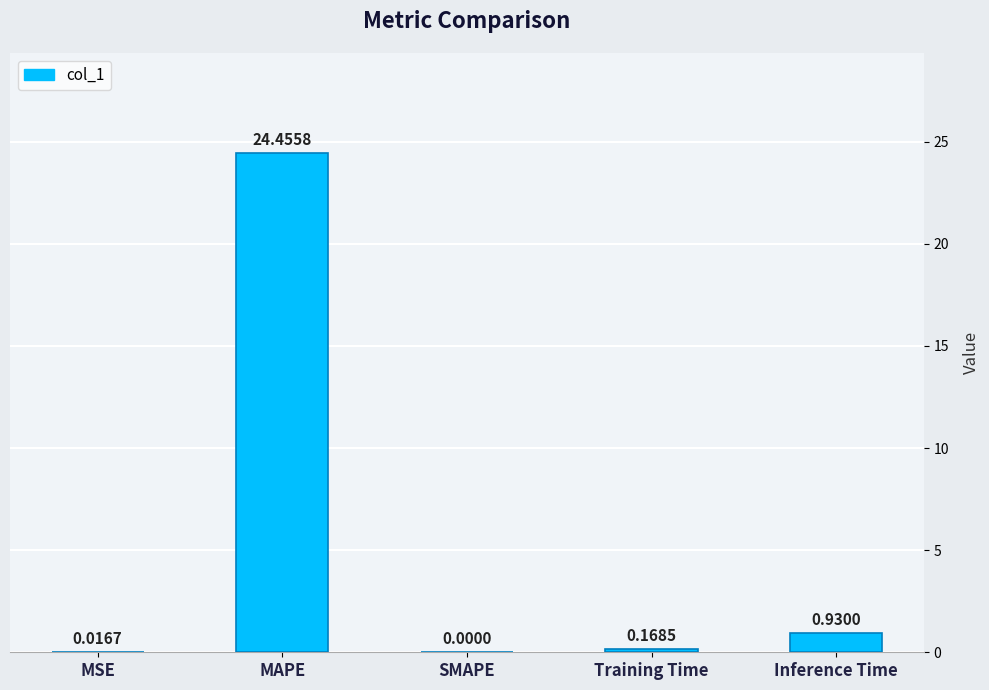

Between MAPE and SMAPE, which is larger?

MAPE